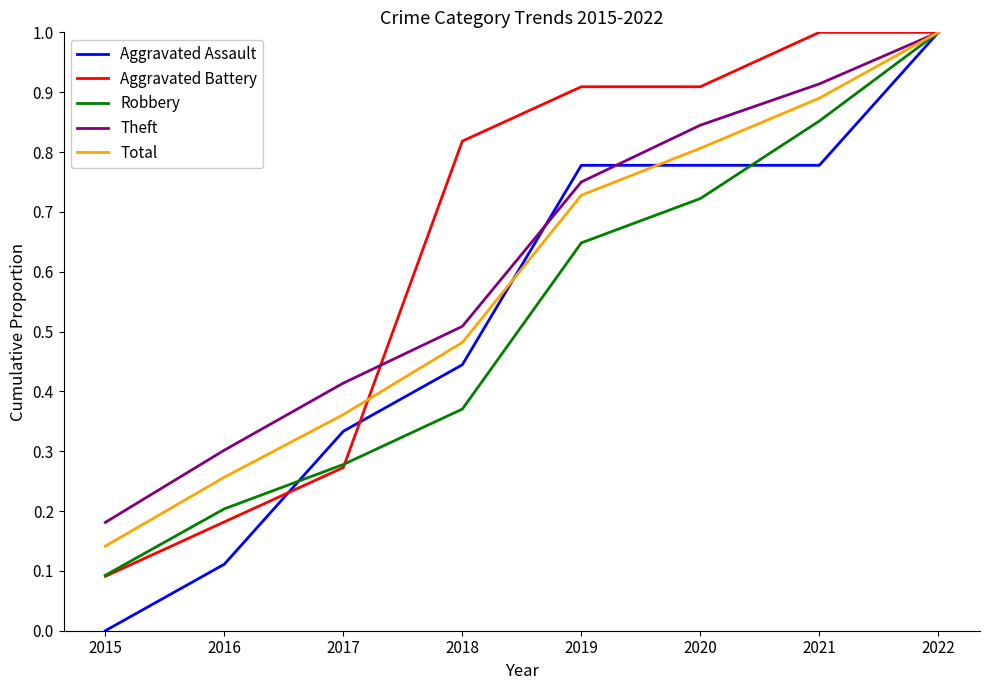

Is the value of Robbery at 2022 greater than the value of Total at 2020?

Yes